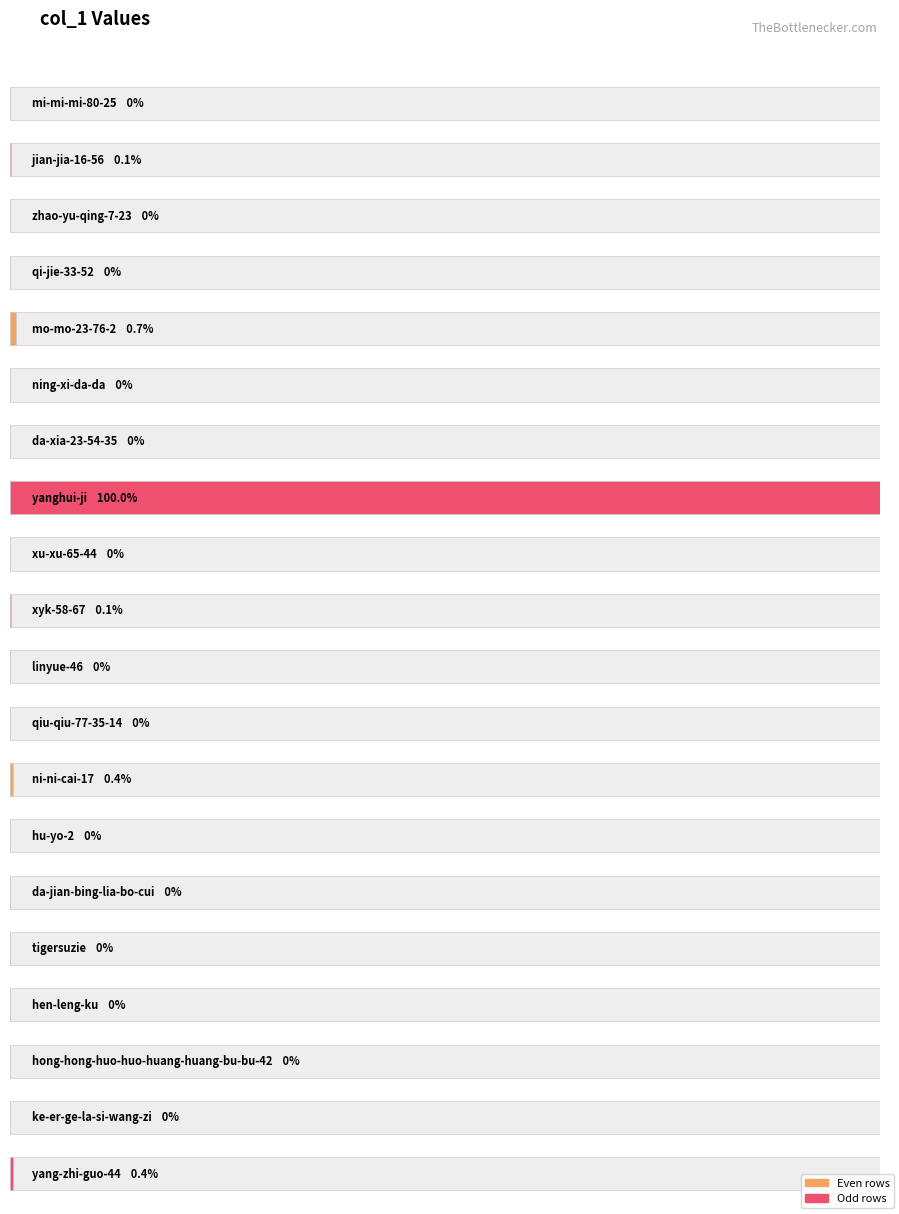

What is the label of the 3rd bar from the left?

zhao-yu-qing-7-23